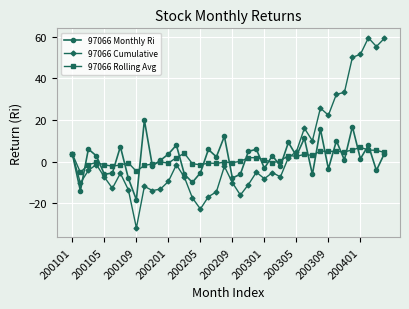

What is the maximum value for 97066 Monthly Ri?

20.0